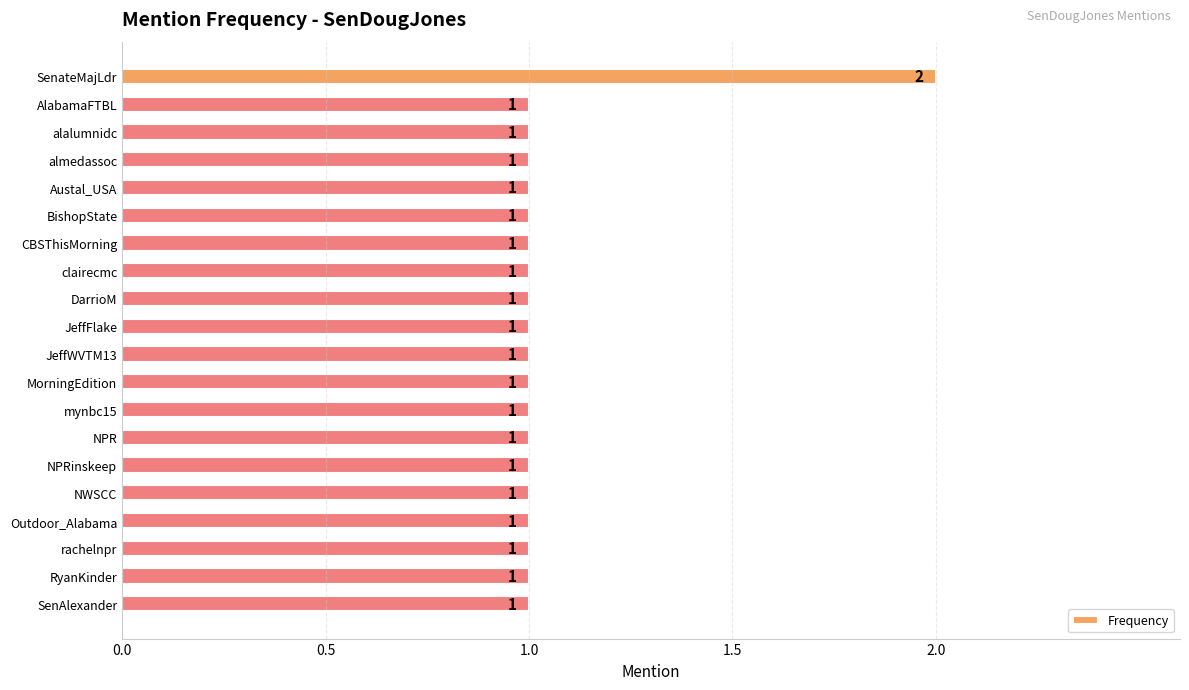

Approximately how many times larger is the value at alalumnidc compared to rachelnpr?

1.0